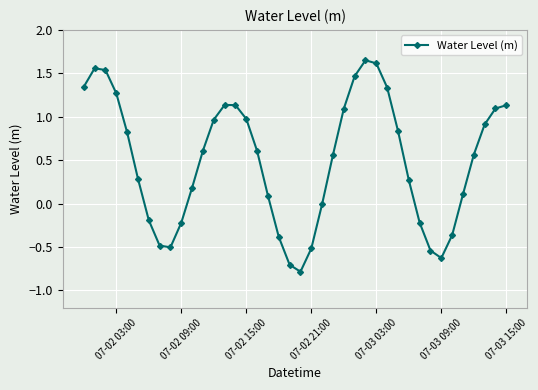

True or false: there are more than 0 points higher than both neighbors.

True